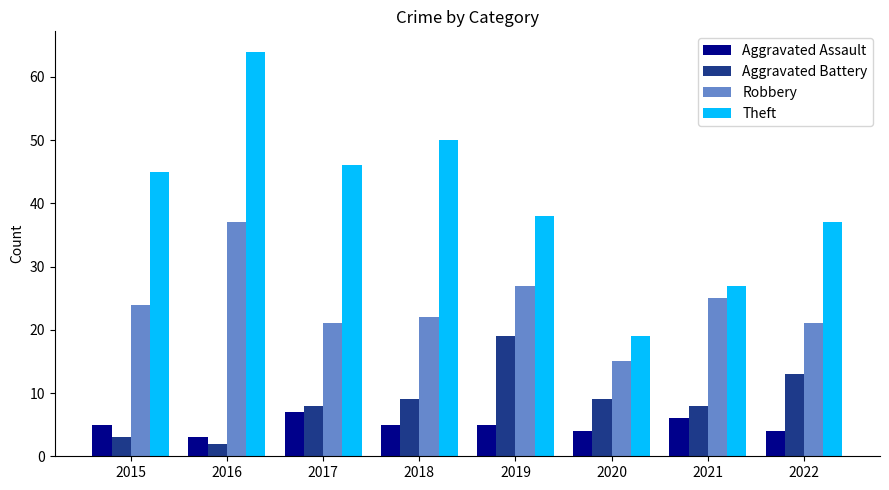

Are the bars grouped side by side (vs. stacked)?

Yes